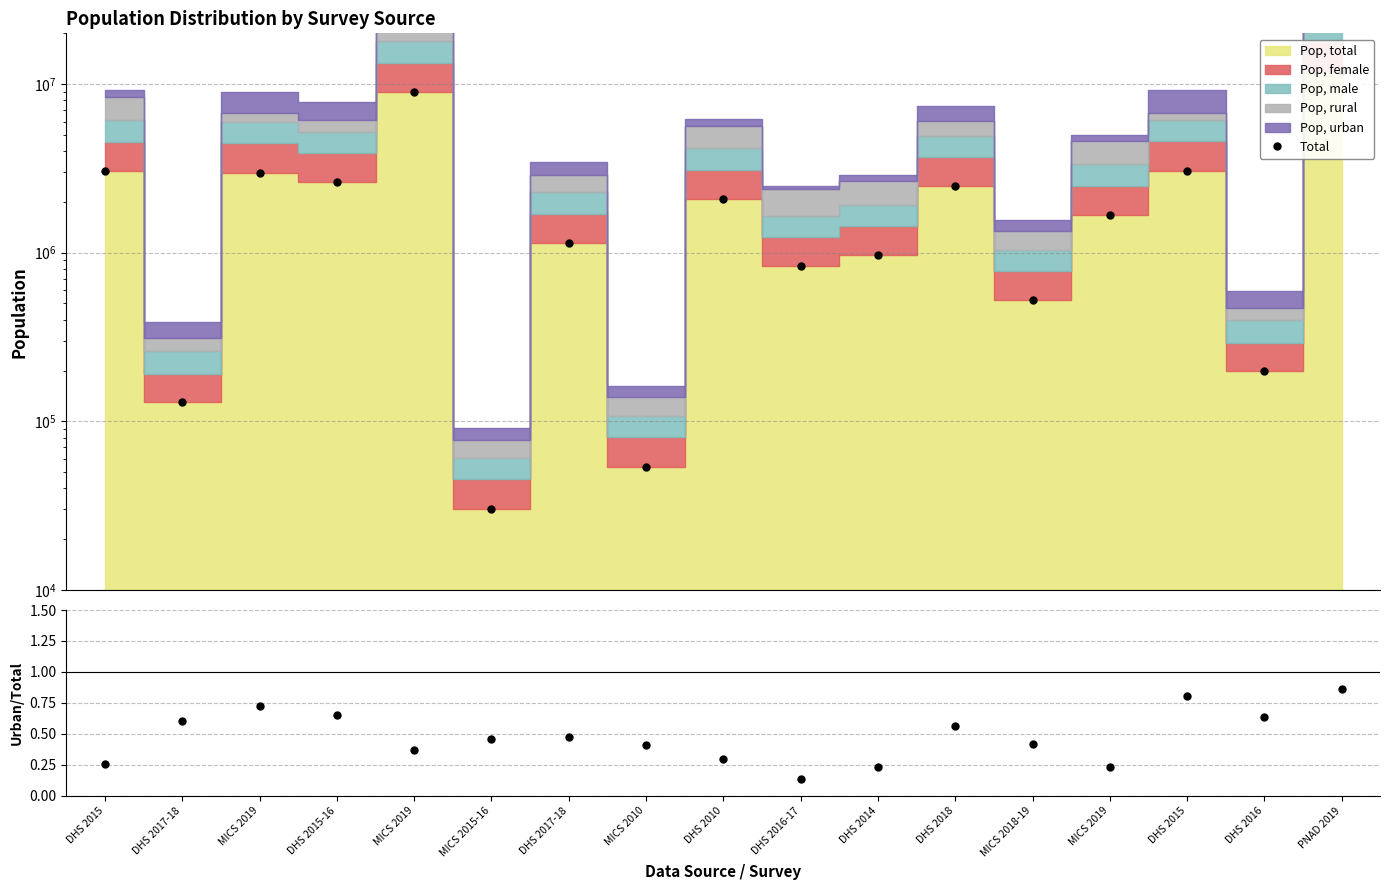

Reading left to right, list all the values displayed in this chart.

Total: 3059985.0	130134.0	2983112.0	2609621.0	8958174.0	30403.0	1142614.0	53819.0	2083001.0	829360.0	963876.0	2477506.0	521812.0	1668147.0	3067502.0	198453.0	11900000.0
Urban/Total: 0.3	0.6	0.7	0.7	0.4	0.5	0.5	0.4	0.3	0.1	0.2	0.6	0.4	0.2	0.8	0.6	0.9